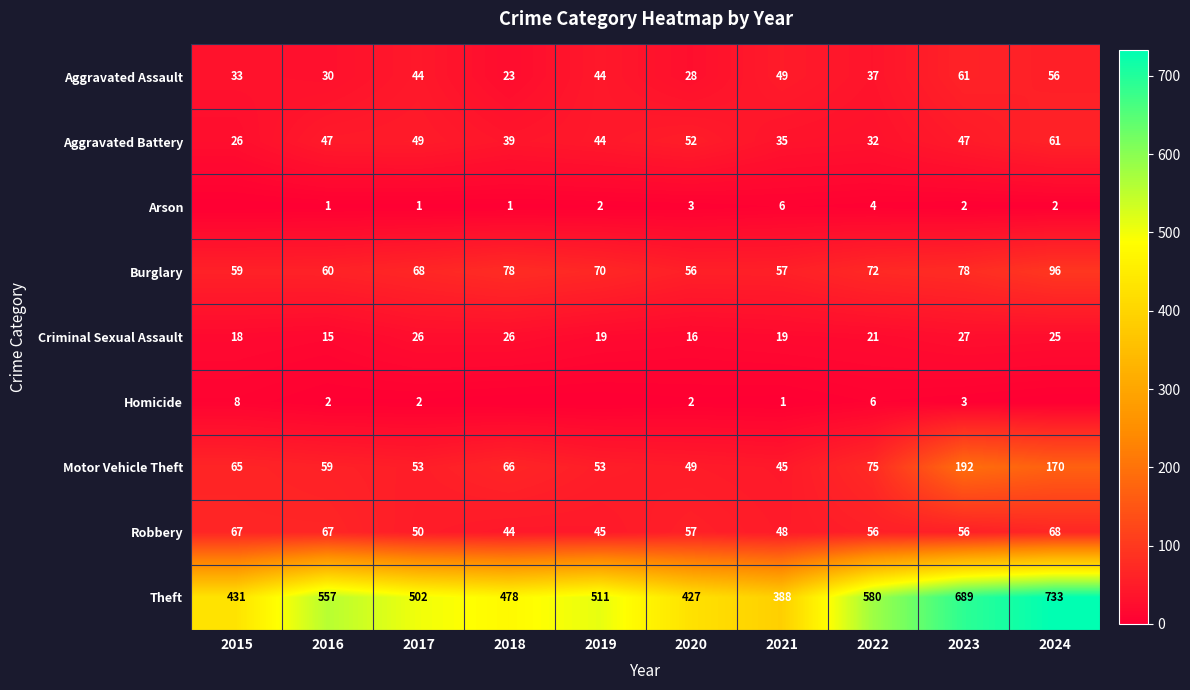

What is the difference between the second highest and minimum values in the Criminal Sexual Assault series?

11